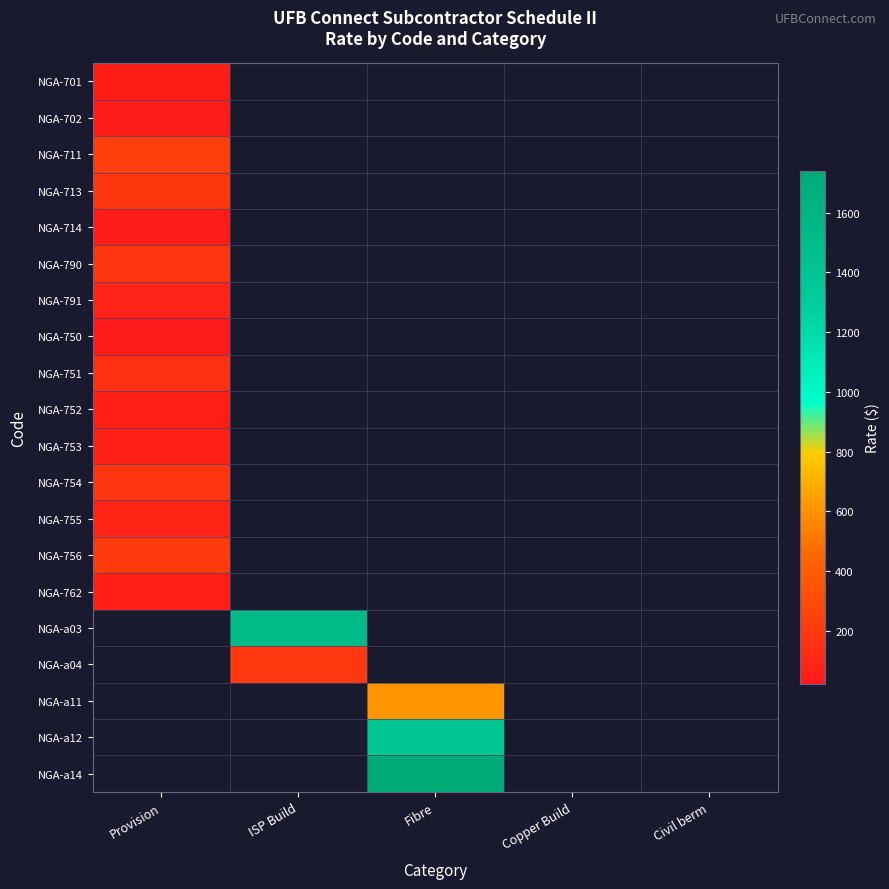

At how many categories does at least one series exceed 803?

2